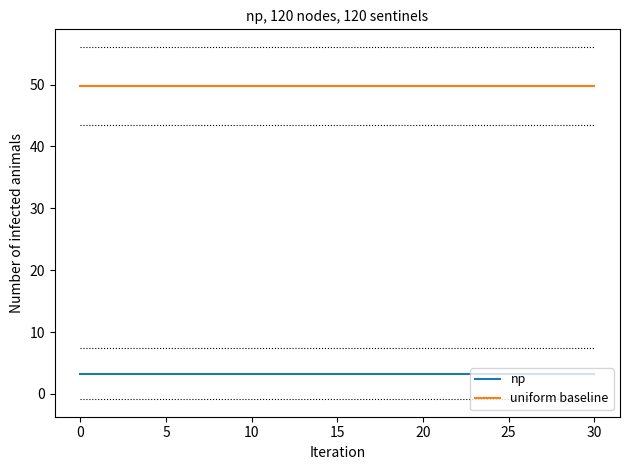

What is the maximum value for uniform baseline?

49.8